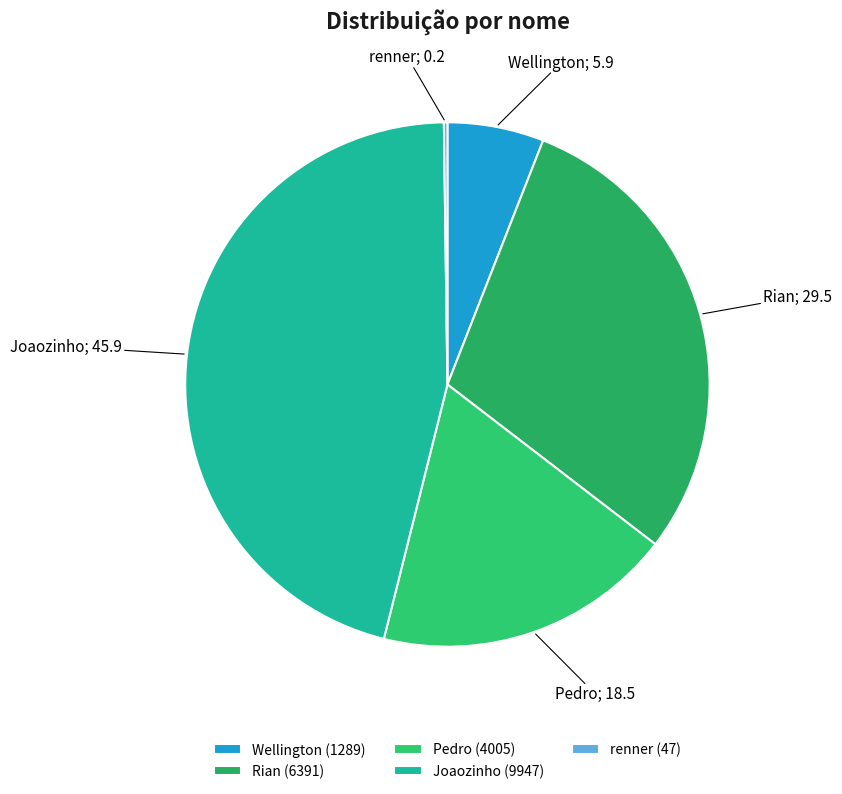

What is the change in value from Wellington to renner?

-1242